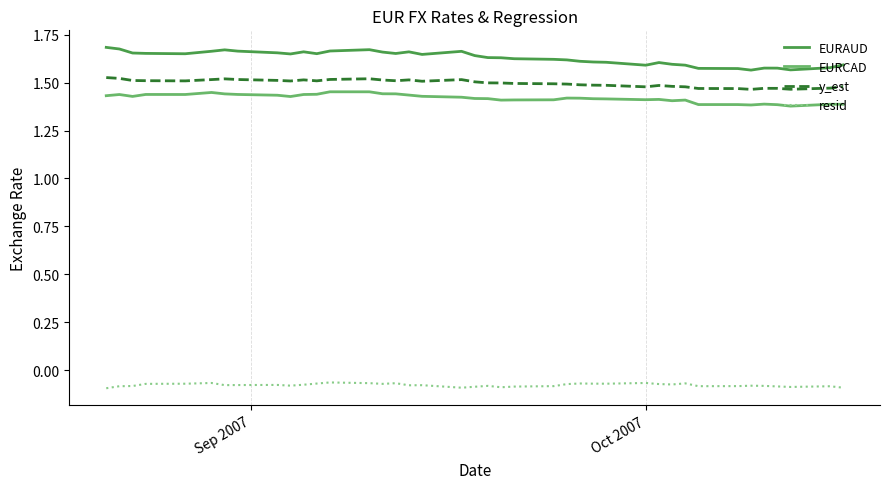

In y_est, how many points are lower than both neighbors (excluding endpoints)?

8